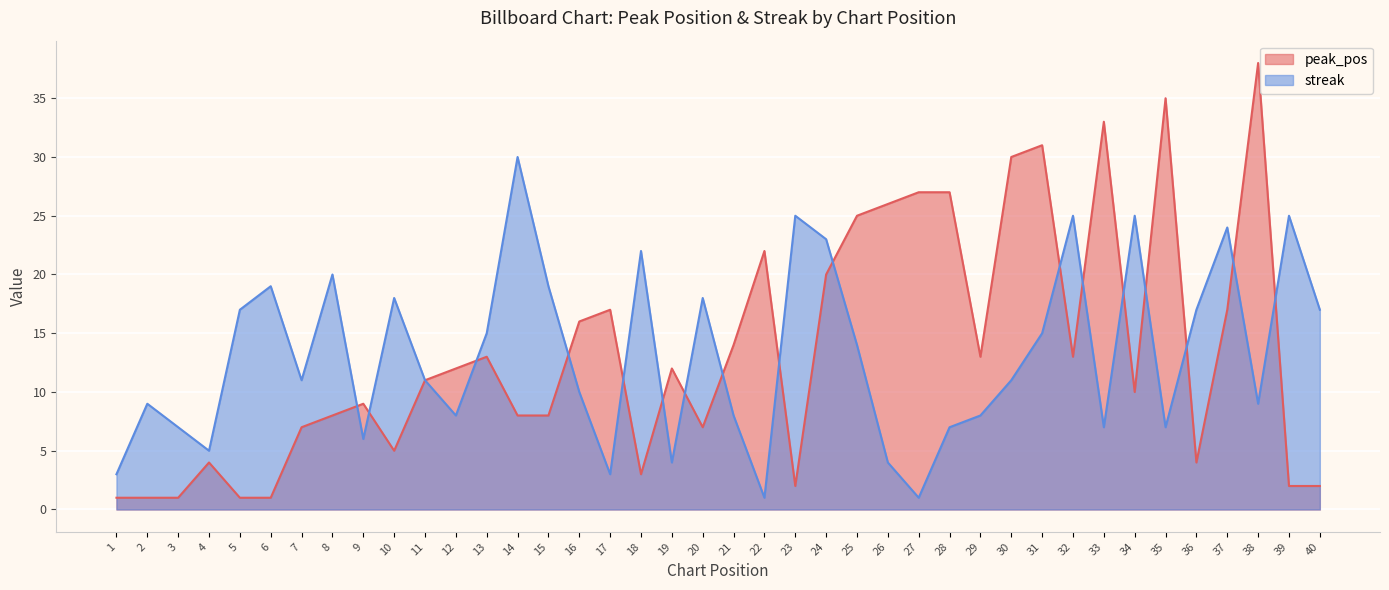

True or false: peak_pos has more than 1 points higher than both neighbors.

True